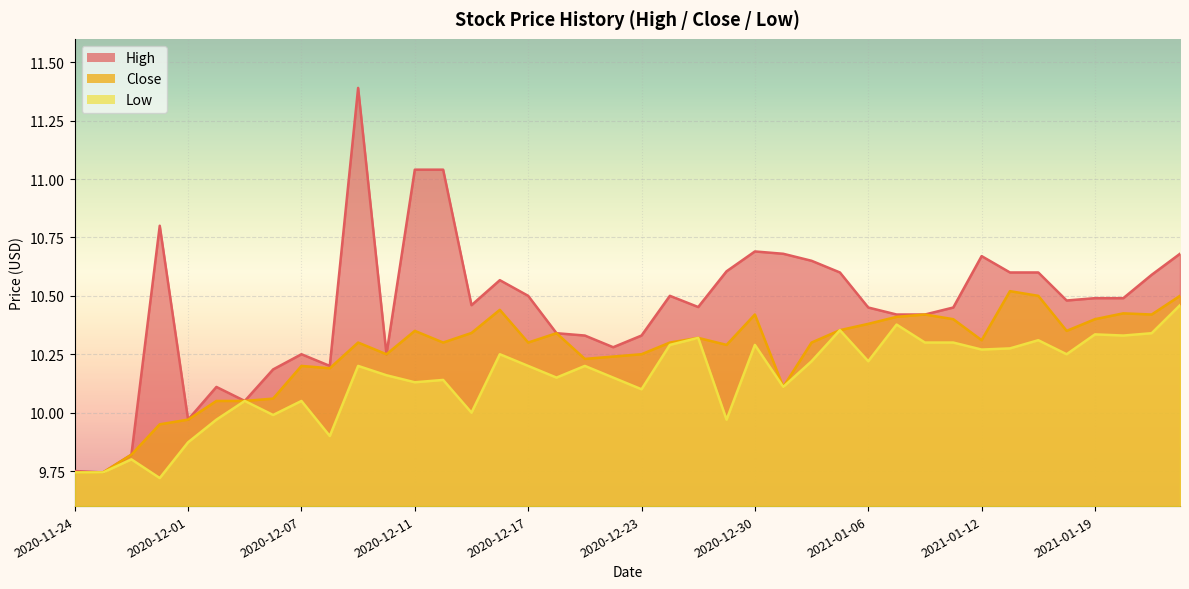

At which label is Close closest to 10?

2020-12-01